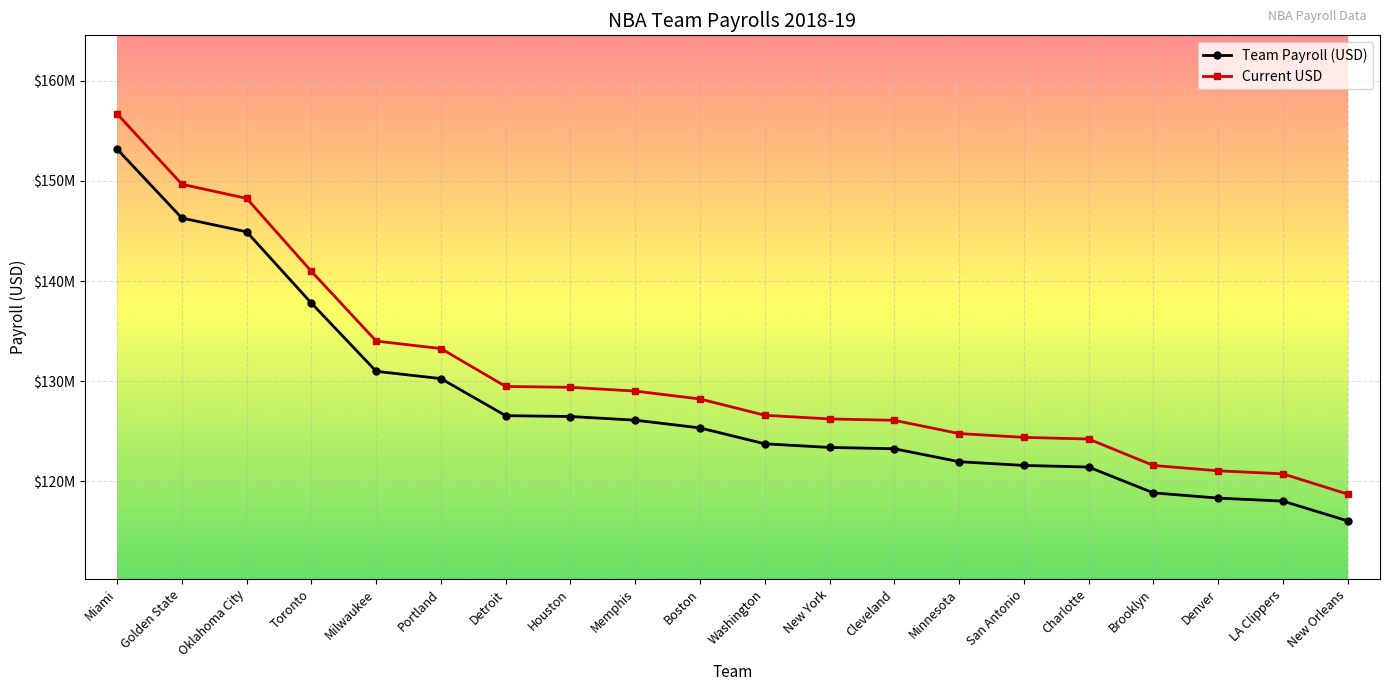

List the series in order of their peak value, highest first.

Current USD, Team Payroll (USD)